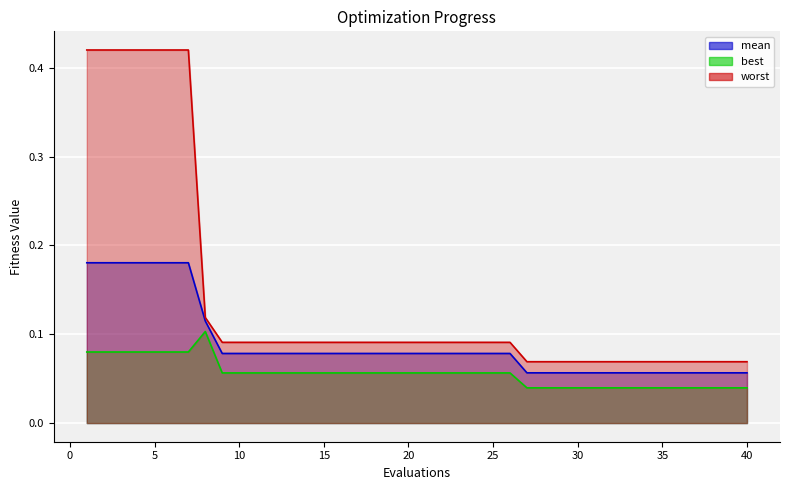

True or false: mean and worst intersect in this chart.

False